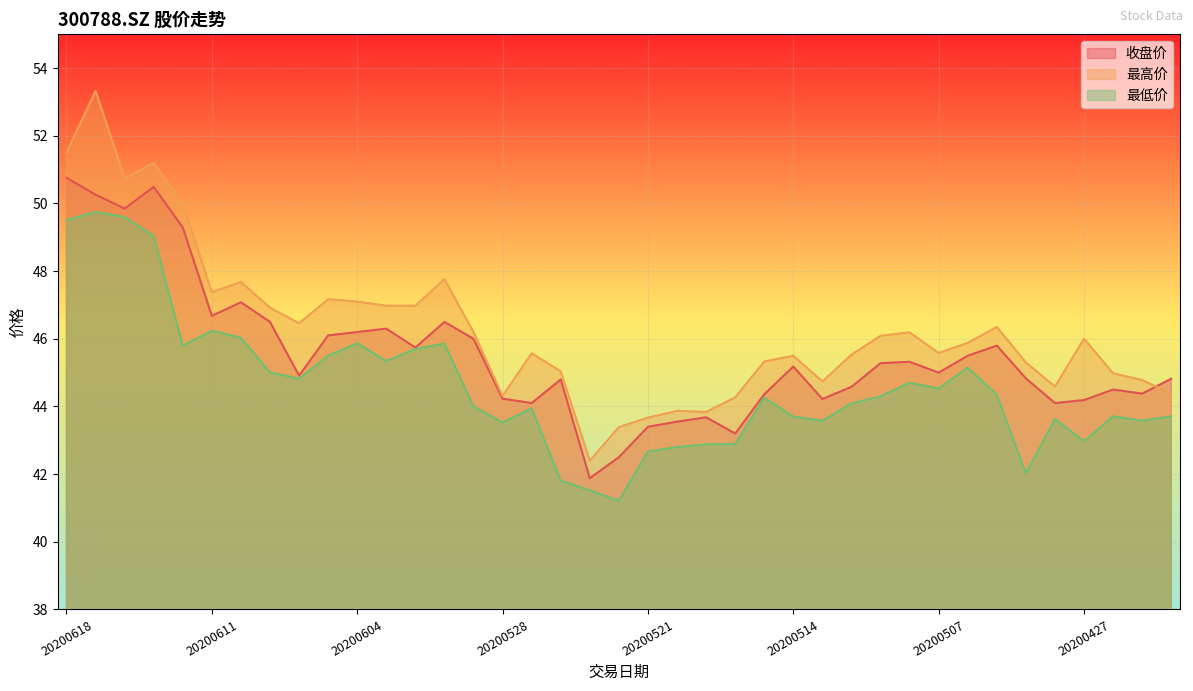

The 最低价 series shows 44.0 at 20200529. True or false?

True